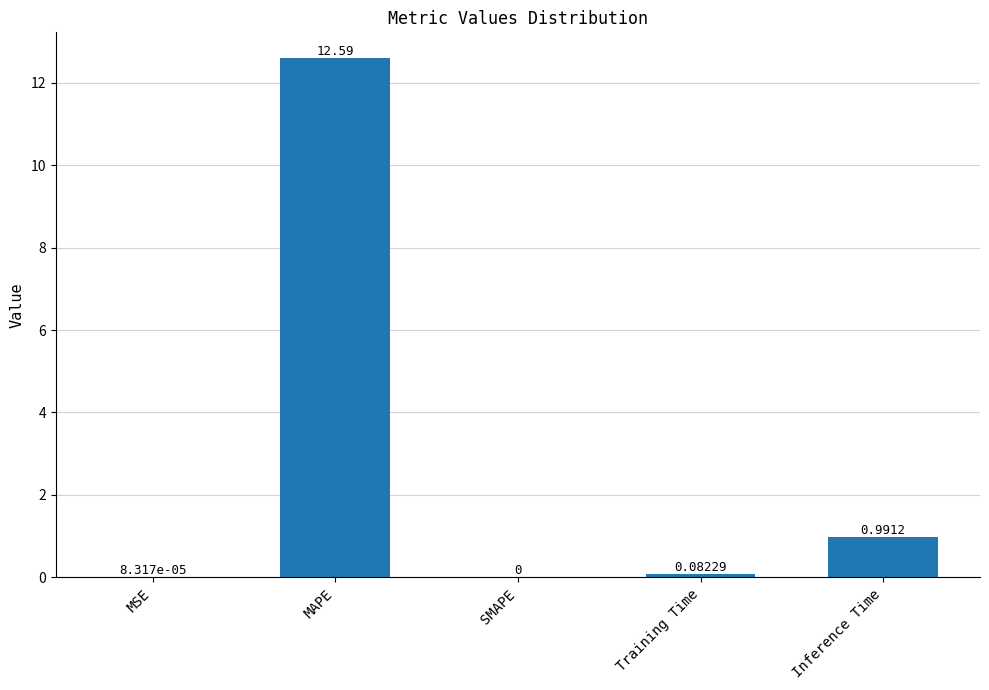

Between Training Time and SMAPE, which is larger?

Training Time